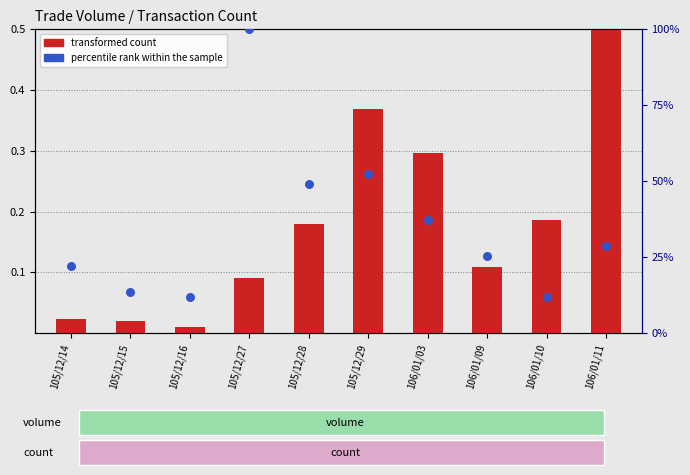

Is the value of percentile rank within the sample at 106/01/03 greater than the value of transformed count at 105/12/27?

Yes